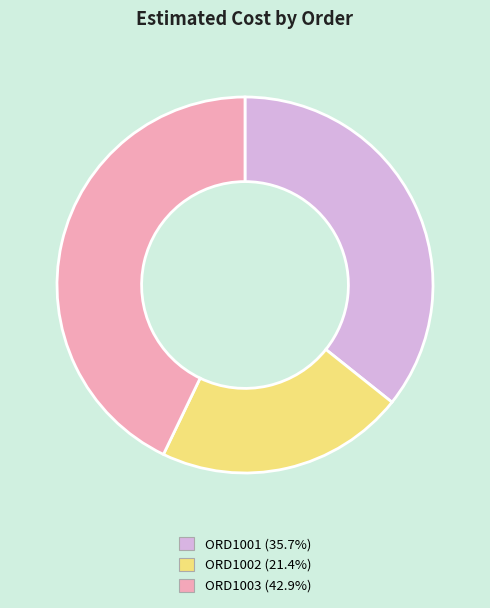

Combined, do ORD1002 and ORD1003 account for over 50%?

Yes